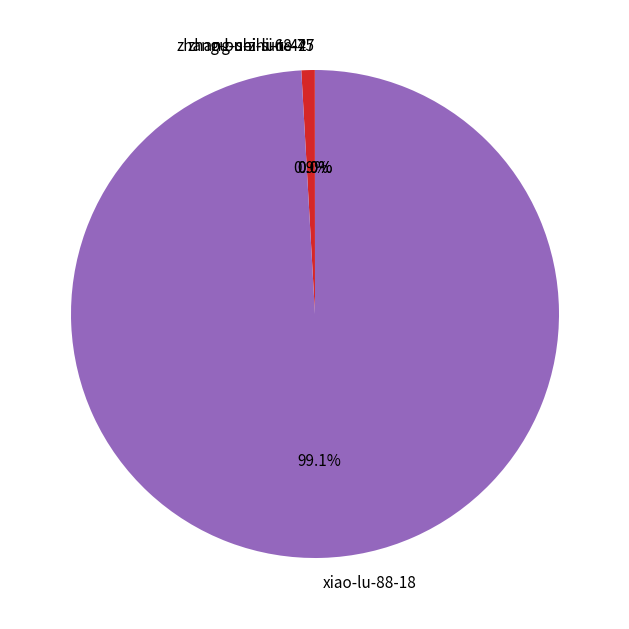

How much of the chart is everything except xiao-lu-88-18?

0.9%